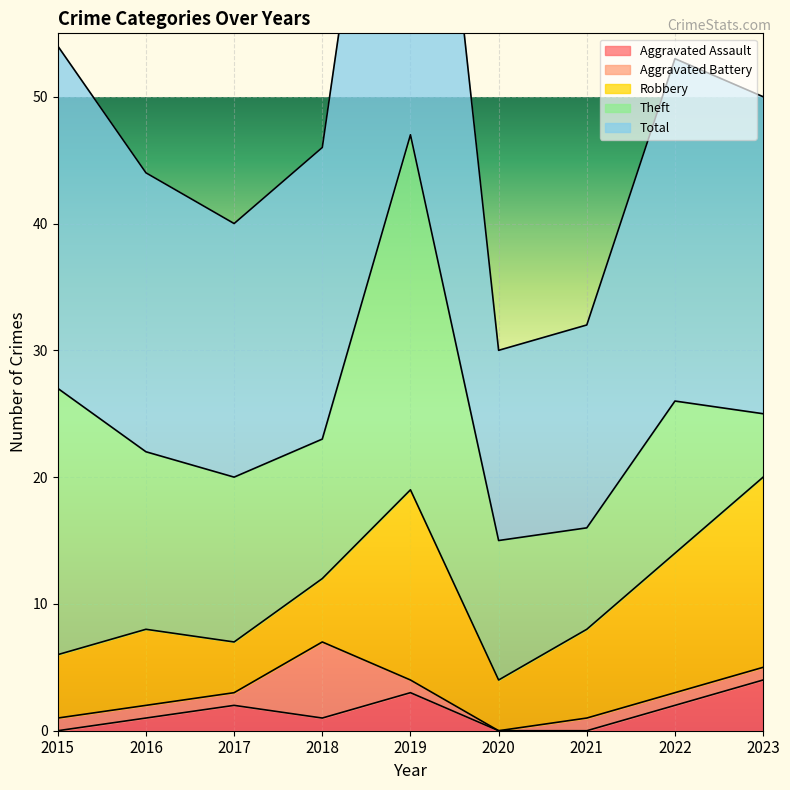

Between 2022 and 2016, which is larger?

2022